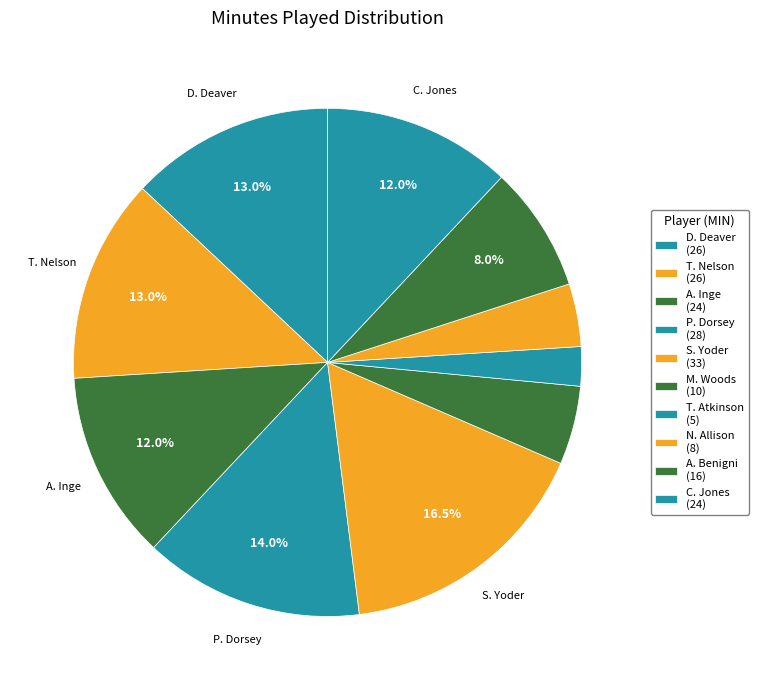

Which has a higher value, C. Jones or A. Inge?

C. Jones